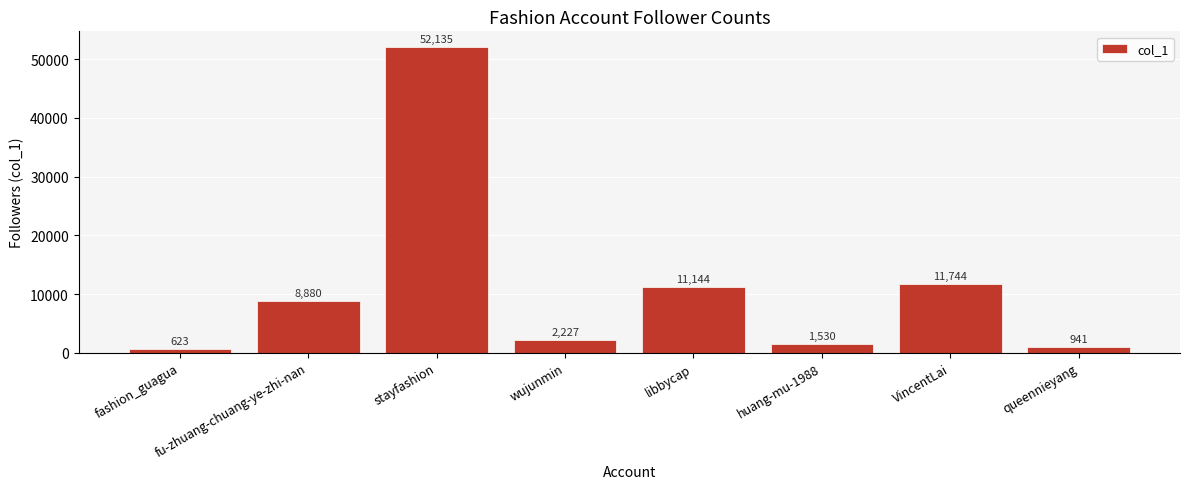

What is the difference between the maximum and minimum values?

51512